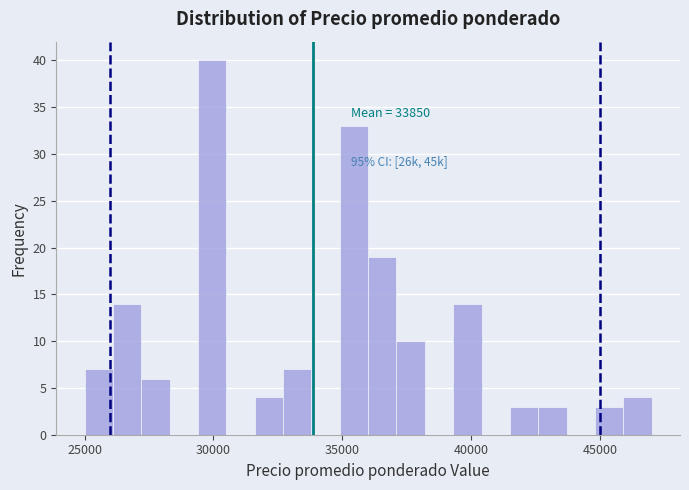

Around what value on the x-axis is the tallest bar? Give the approximate position of its centre, as read against the axis.

30000